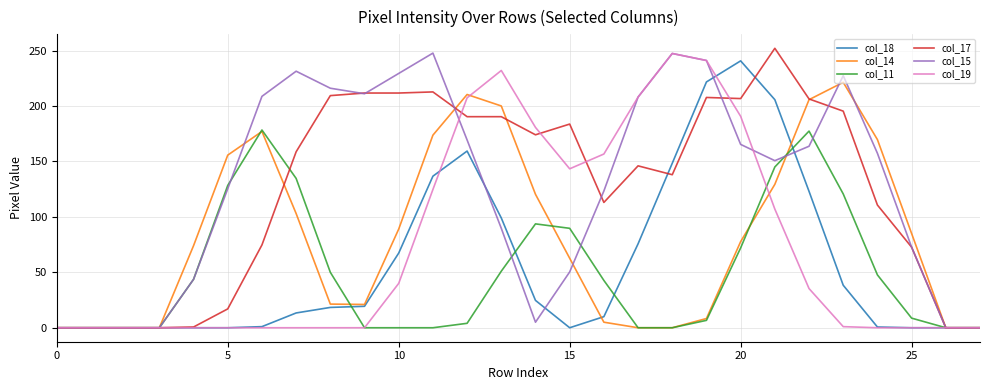

What is the maximum value shown in the chart?

252.0